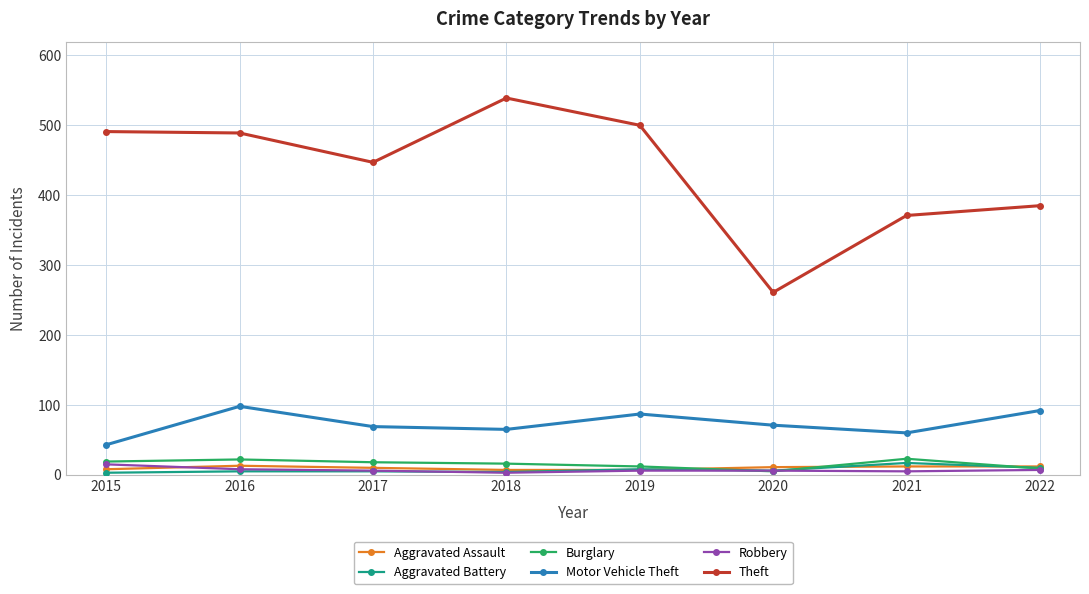

True or false: Motor Vehicle Theft has a value of 126 at 2020.

False